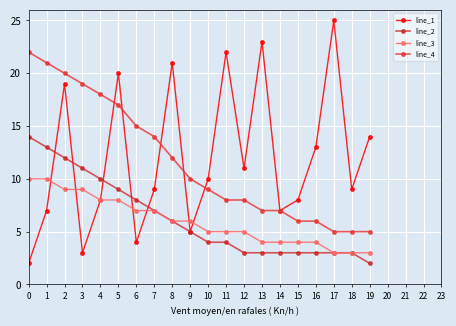

Between 11 and 1, which is larger?

11